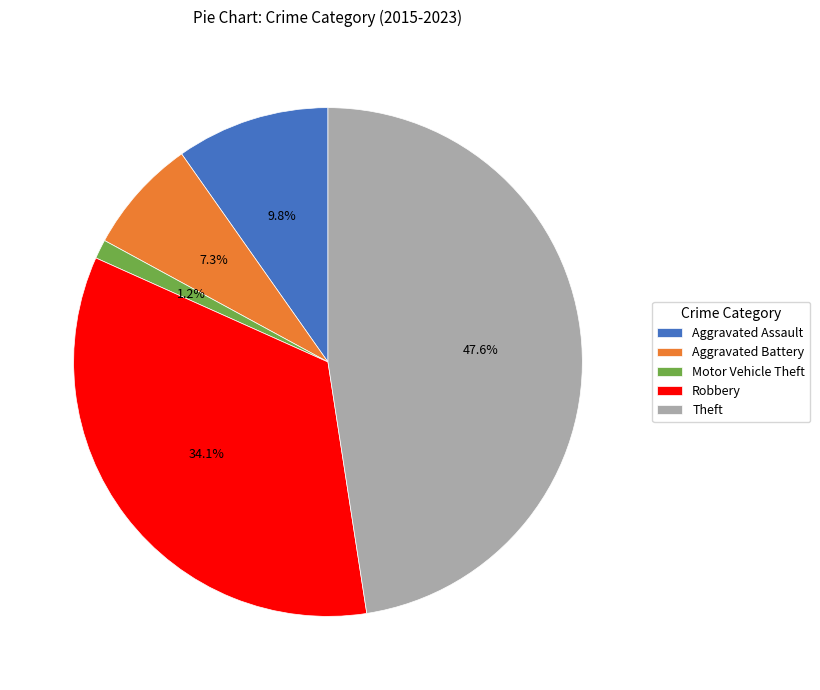

To the nearest percent, what is the difference between the largest and smallest slice percentages?

46%